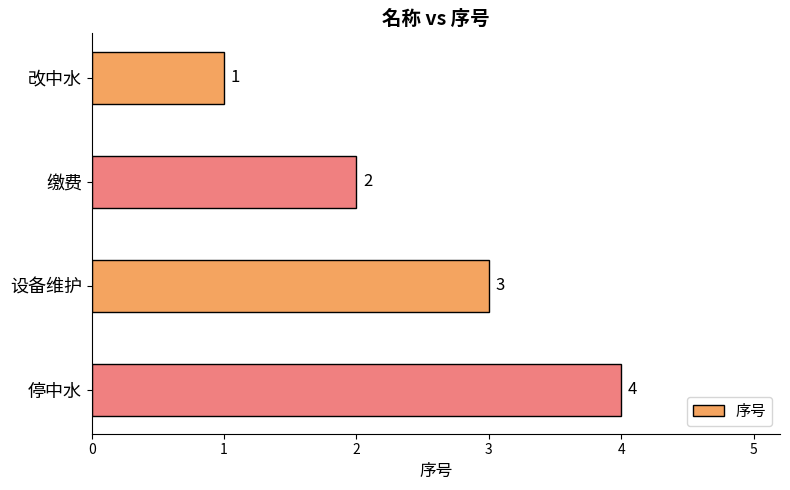

Which has a higher value, 改中水 or 停中水?

停中水